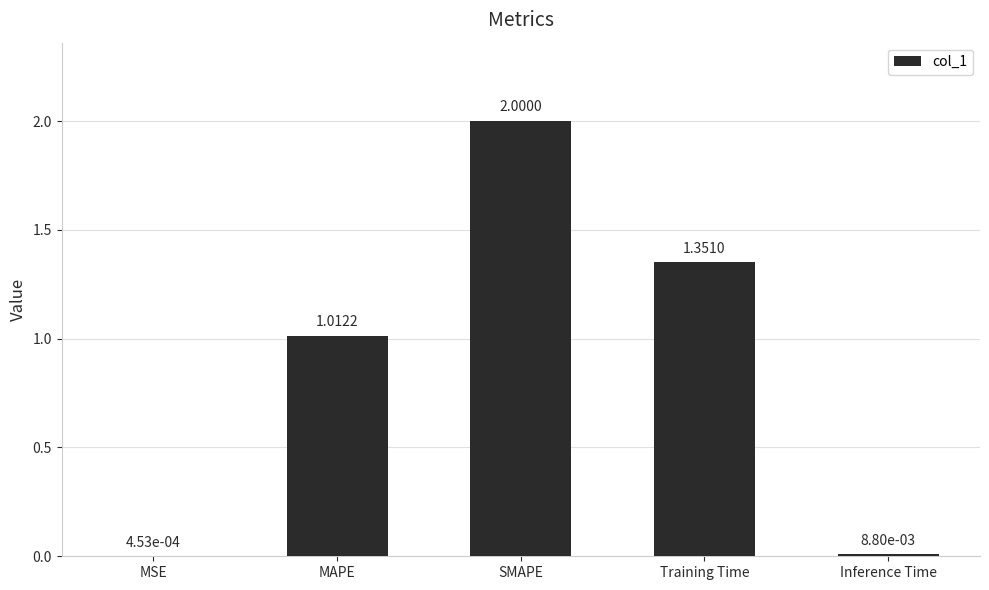

Which category has the highest value across all series?

SMAPE